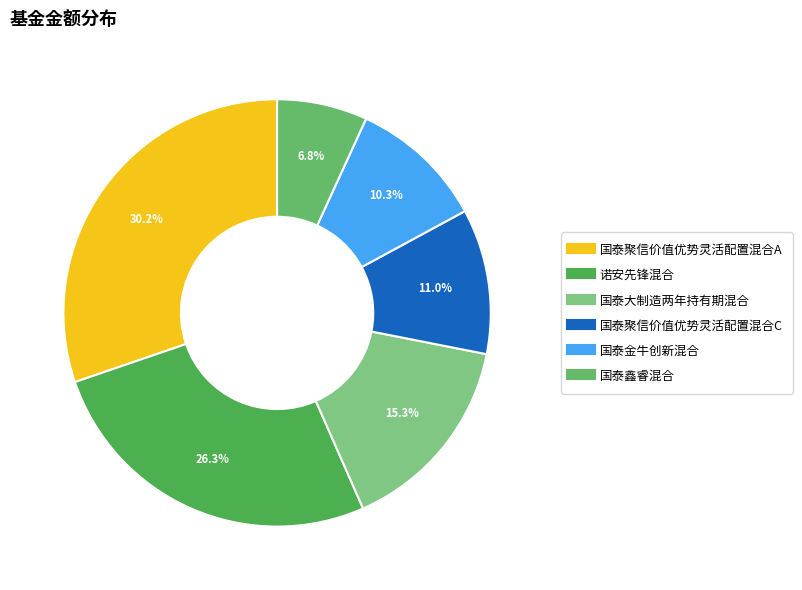

To the nearest percent, what is the combined percentage of 国泰聚信价值优势灵活配置混合C and 国泰大制造两年持有期混合?

26%